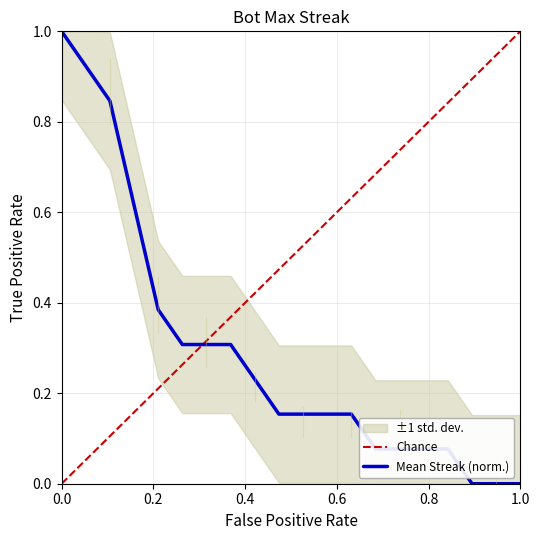

What is the label of the 4th point from the right?

1